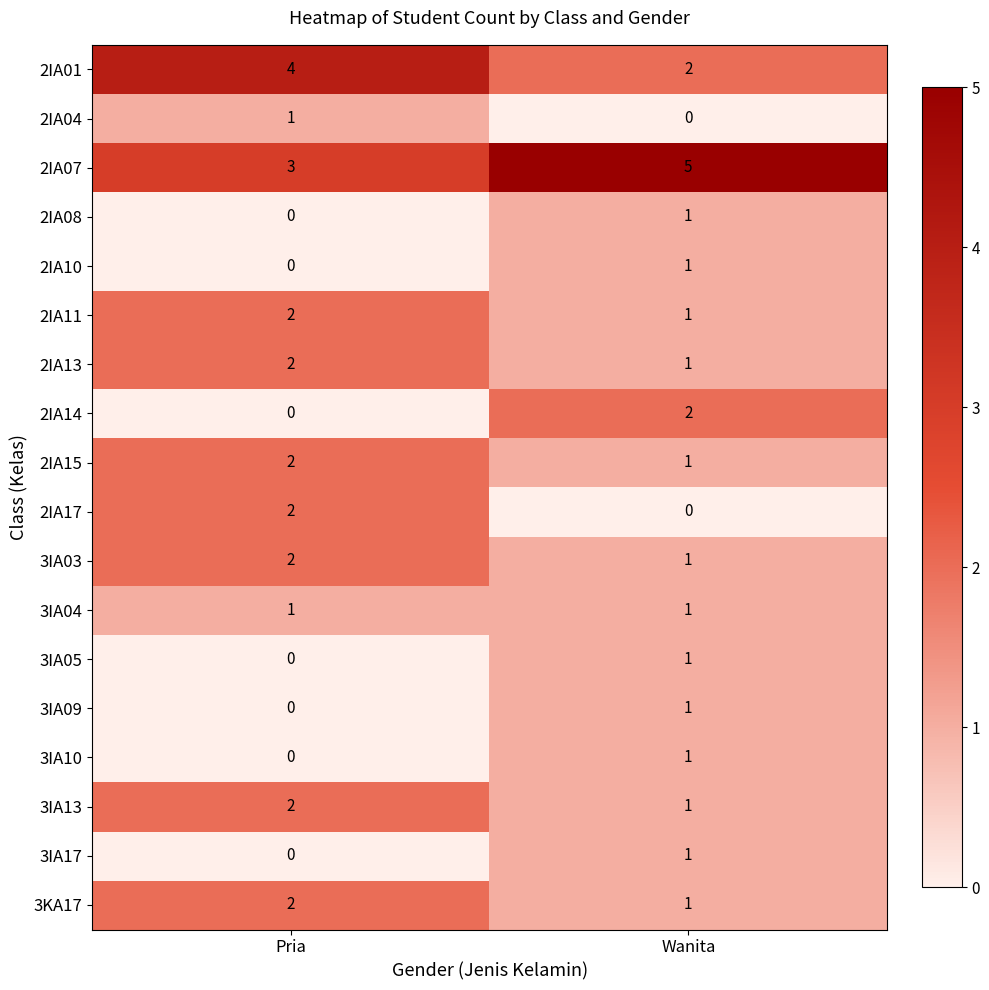

What is the spread (max minus min) of values at Wanita?

5